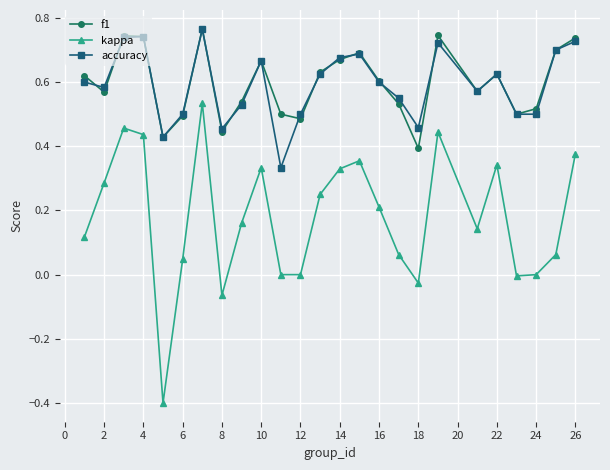

True or false: accuracy and kappa intersect in this chart.

False